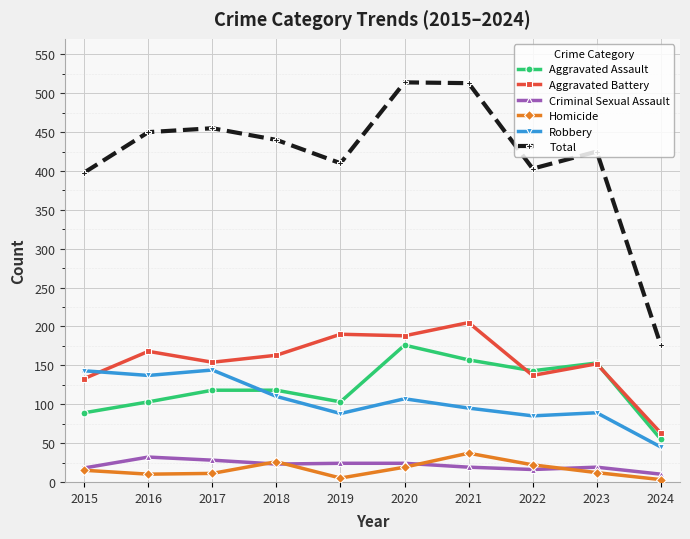

What is the value of the Total point at the 8th from the left?

403